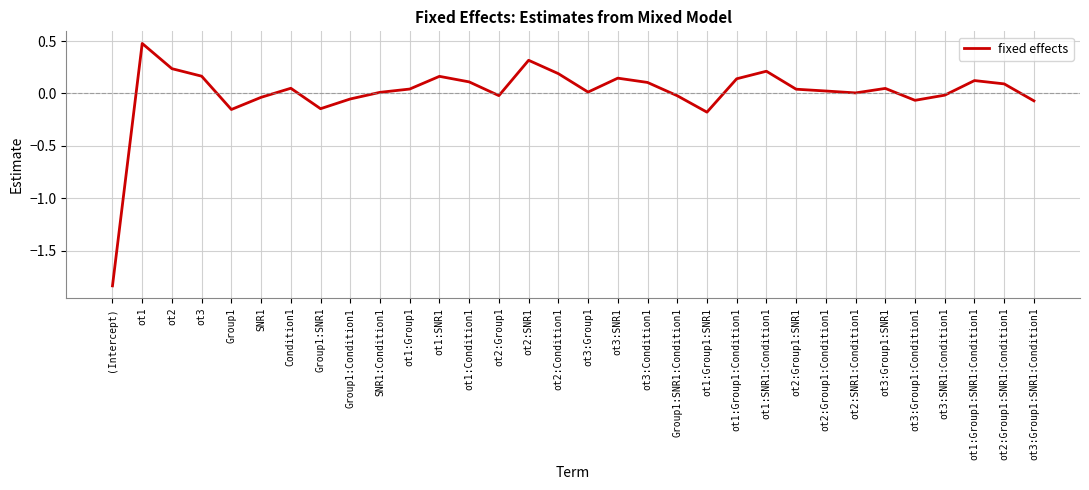

What is the difference between the maximum and minimum values?

2.3